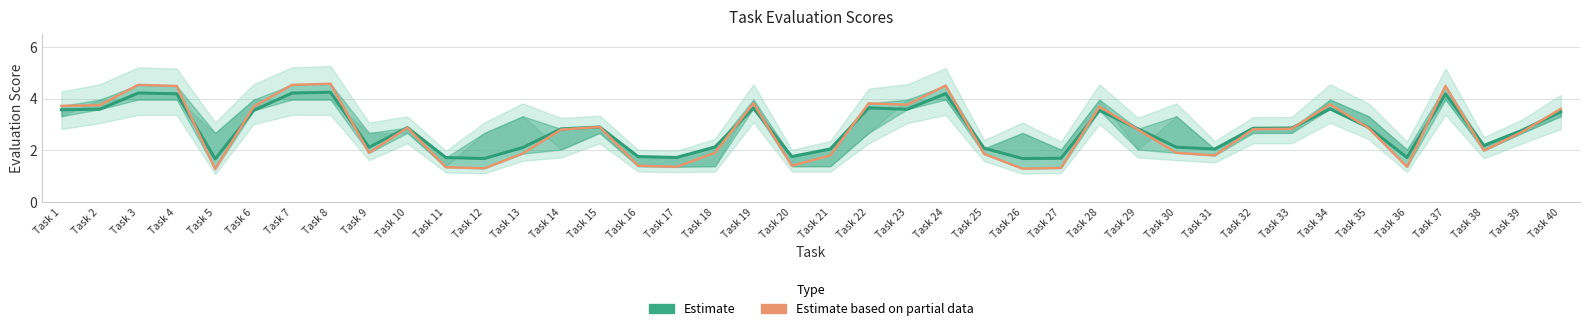

Reading right to left, transcribe all the data shown in this chart.

Estimate: Task 40=3.5	Task 39=2.8	Task 38=2.2	Task 37=4.2	Task 36=1.7	Task 35=2.9	Task 34=3.6	Task 33=2.9	Task 32=2.9	Task 31=2.0	Task 30=2.1	Task 29=2.8	Task 28=3.5	Task 27=1.7	Task 26=1.7	Task 25=2.1	Task 24=4.2	Task 23=3.6	Task 22=3.6	Task 21=2.0	Task 20=1.8	Task 19=3.6	Task 18=2.1	Task 17=1.7	Task 16=1.8	Task 15=2.9	Task 14=2.8	Task 13=2.1	Task 12=1.7	Task 11=1.7	Task 10=2.9	Task 9=2.1	Task 8=4.2	Task 7=4.2	Task 6=3.5	Task 5=1.7	Task 4=4.2	Task 3=4.2	Task 2=3.6	Task 1=3.6
Estimate based on partial data: Task 40=3.6	Task 39=2.7	Task 38=2.0	Task 37=4.5	Task 36=1.4	Task 35=2.9	Task 34=3.8	Task 33=2.8	Task 32=2.8	Task 31=1.8	Task 30=1.9	Task 29=2.8	Task 28=3.7	Task 27=1.3	Task 26=1.3	Task 25=1.9	Task 24=4.5	Task 23=3.8	Task 22=3.8	Task 21=1.8	Task 20=1.4	Task 19=3.8	Task 18=1.9	Task 17=1.4	Task 16=1.4	Task 15=2.9	Task 14=2.8	Task 13=1.9	Task 12=1.3	Task 11=1.3	Task 10=2.9	Task 9=1.9	Task 8=4.6	Task 7=4.5	Task 6=3.7	Task 5=1.3	Task 4=4.5	Task 3=4.5	Task 2=3.7	Task 1=3.7